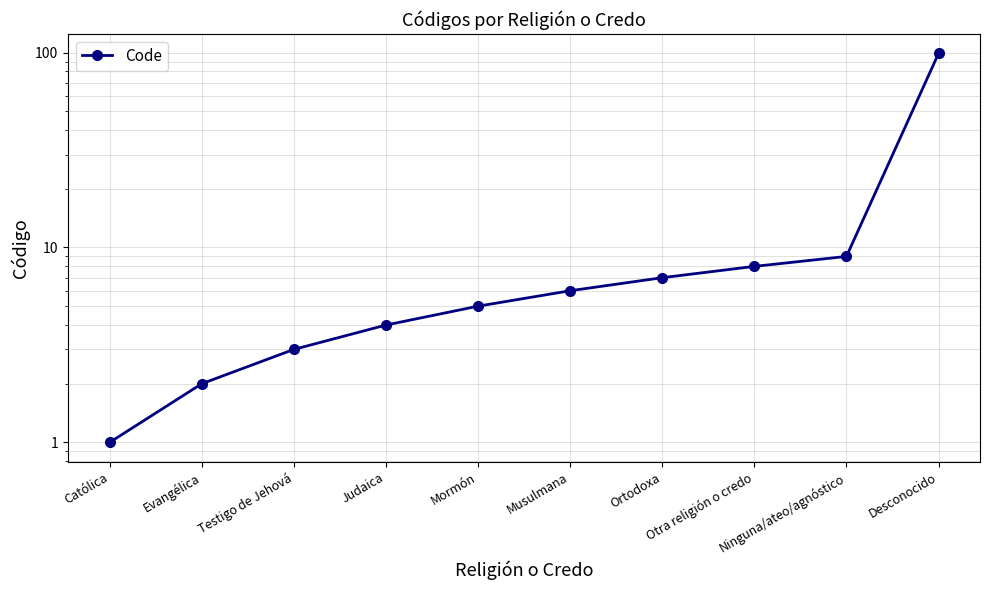

The value at Testigo de Jehová is 2. True or false?

False